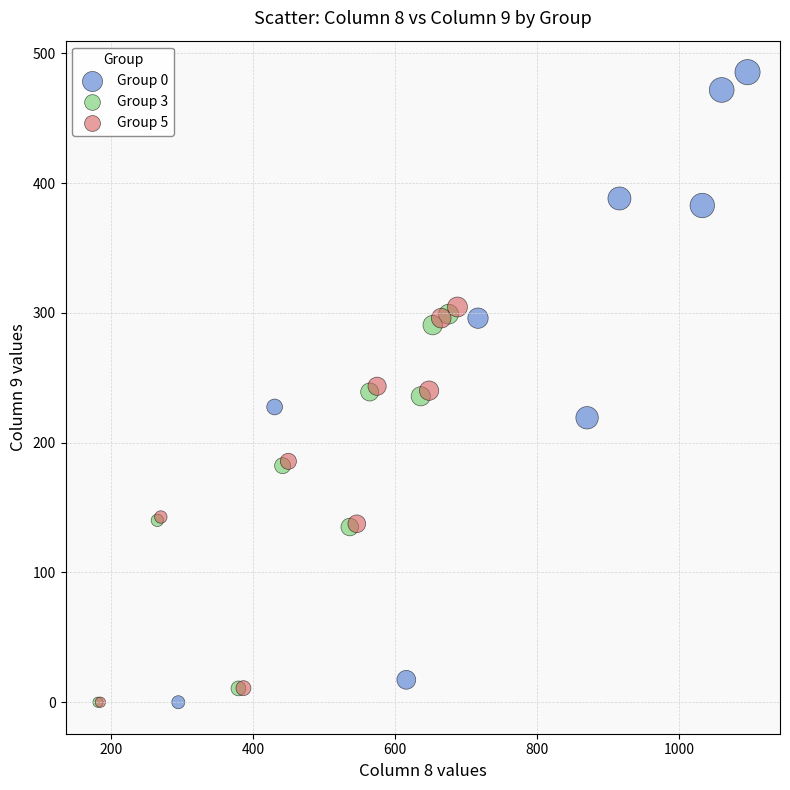

Which series reaches the maximum Y coordinate?

Group 0